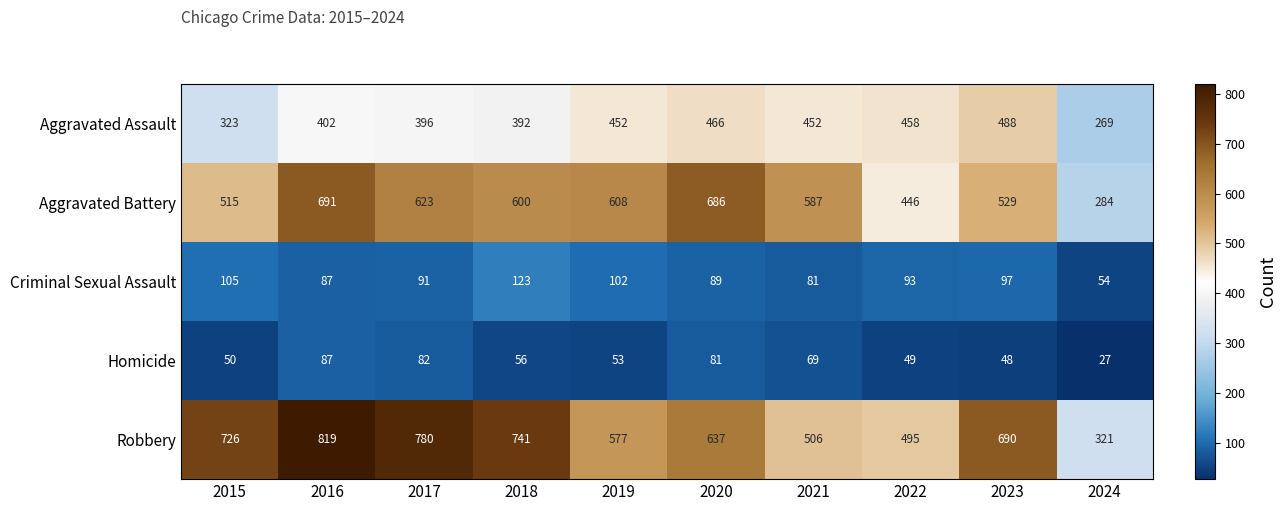

Which series has the largest range (max minus min)?

Robbery